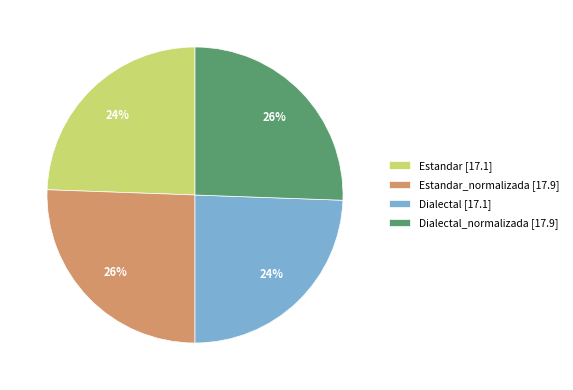

To the nearest percent, what is the average slice percentage?

25%